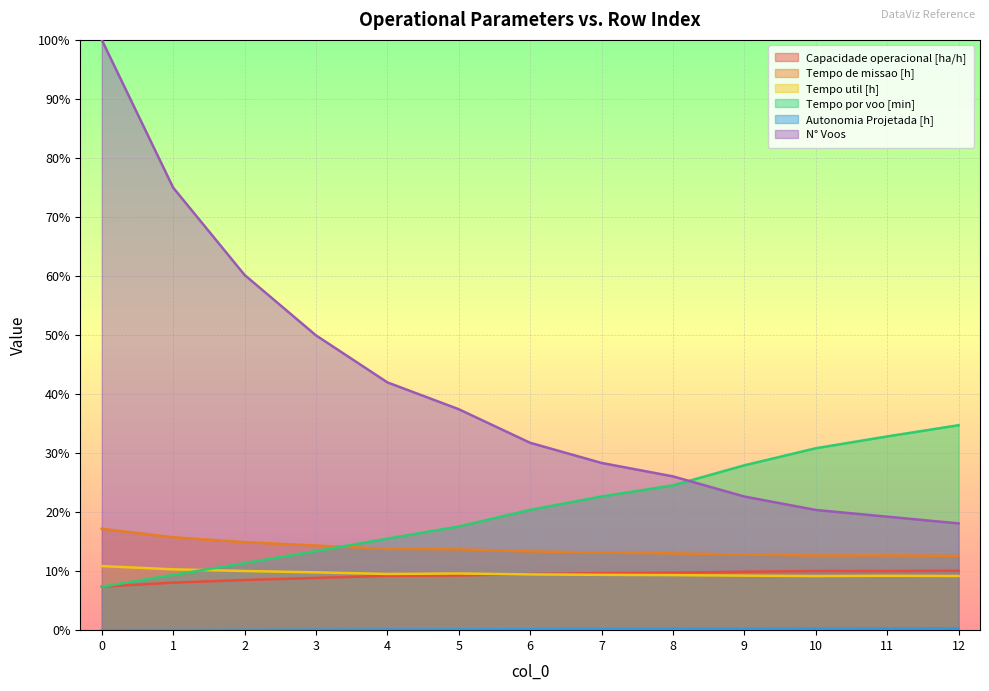

Between 1 and 0, which is larger?

1